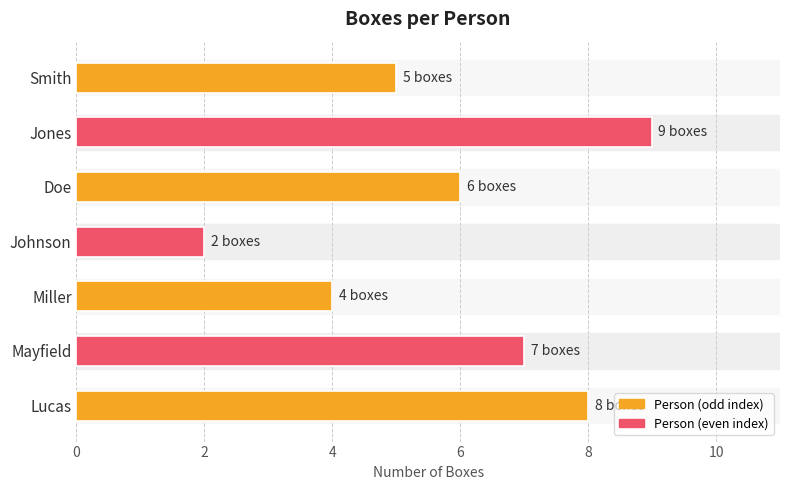

Count the number of data series in this chart.

1